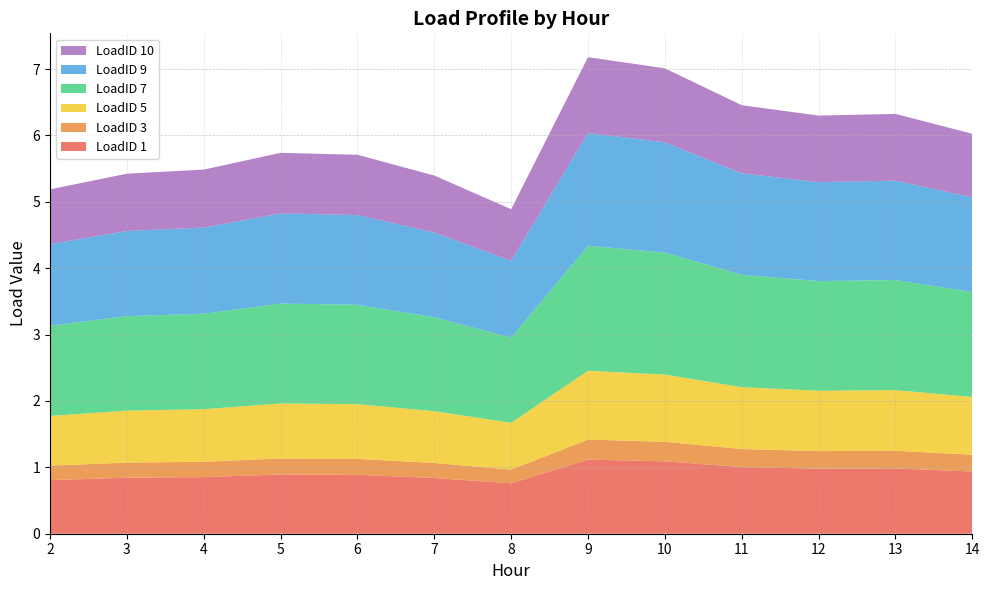

Reading left to right, transcribe all the data shown in this chart.

LoadID 1: 2=0.8	3=0.8	4=0.9	5=0.9	6=0.9	7=0.8	8=0.8	9=1.1	10=1.1	11=1.0	12=1.0	13=1.0	14=0.9
LoadID 3: 2=0.2	3=0.2	4=0.2	5=0.2	6=0.2	7=0.2	8=0.2	9=0.3	10=0.3	11=0.3	12=0.3	13=0.3	14=0.3
LoadID 5: 2=0.7	3=0.8	4=0.8	5=0.8	6=0.8	7=0.8	8=0.7	9=1.0	10=1.0	11=0.9	12=0.9	13=0.9	14=0.9
LoadID 7: 2=1.4	3=1.4	4=1.4	5=1.5	6=1.5	7=1.4	8=1.3	9=1.9	10=1.8	11=1.7	12=1.7	13=1.7	14=1.6
LoadID 9: 2=1.2	3=1.3	4=1.3	5=1.4	6=1.4	7=1.3	8=1.2	9=1.7	10=1.7	11=1.5	12=1.5	13=1.5	14=1.4
LoadID 10: 2=0.8	3=0.9	4=0.9	5=0.9	6=0.9	7=0.9	8=0.8	9=1.1	10=1.1	11=1.0	12=1.0	13=1.0	14=1.0